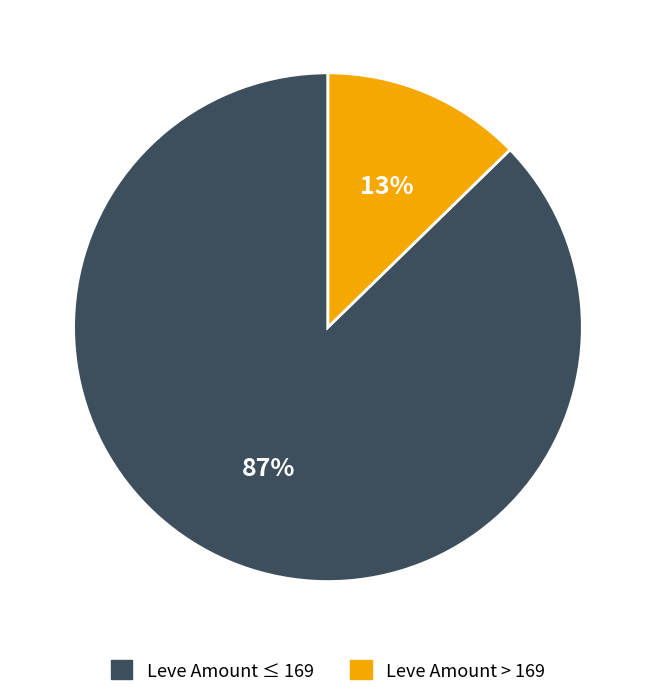

To the nearest percent, what is the average slice percentage?

50%